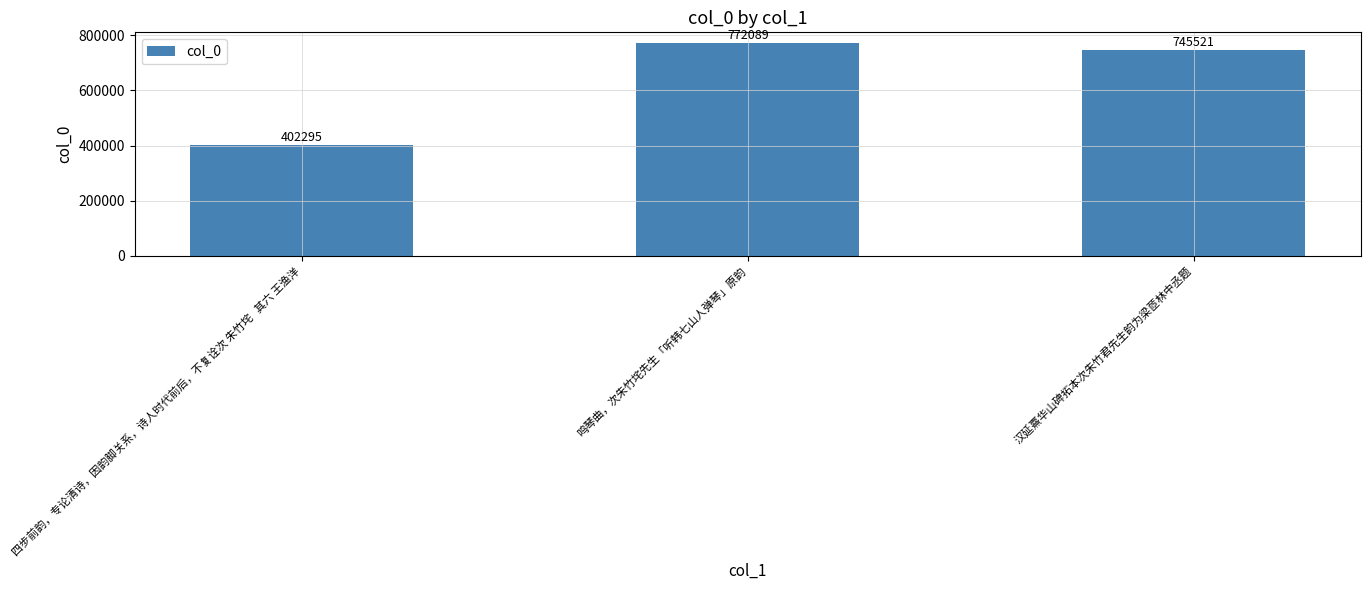

Reading right to left, transcribe all the data shown in this chart.

汉延熹华山碑拓本次朱竹君先生韵为梁茝林中丞题=745521	鸣琴曲，次朱竹垞先生「听韩七山人弹琴」原韵=772089	四步前韵，专论清诗，因韵脚关系，诗人时代前后，不复诠次 朱竹垞   其六 王渔洋=402295